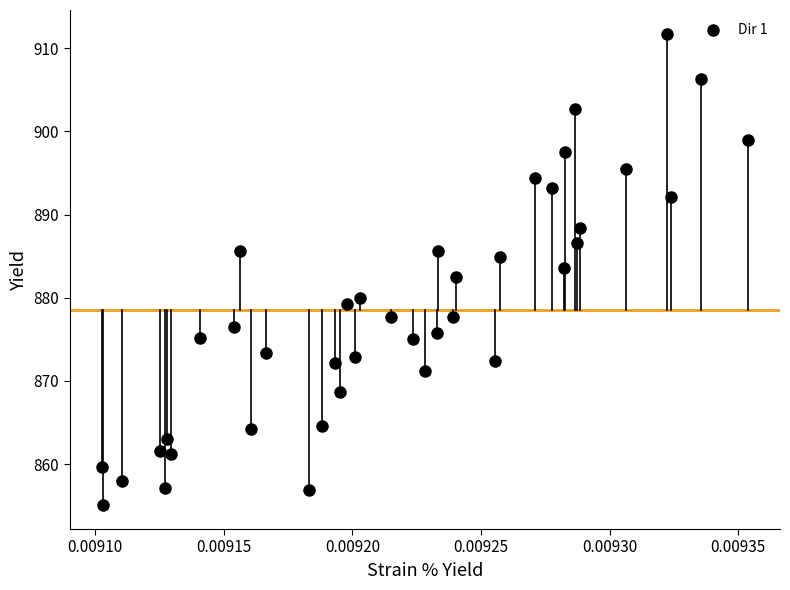

What is the range of Y values (max minus min)?

56.7